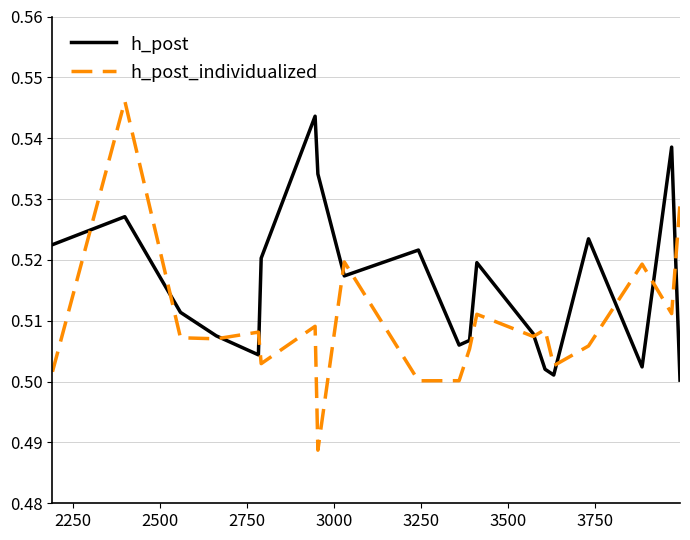

Which series has the widest spread of values?

h_post_individualized